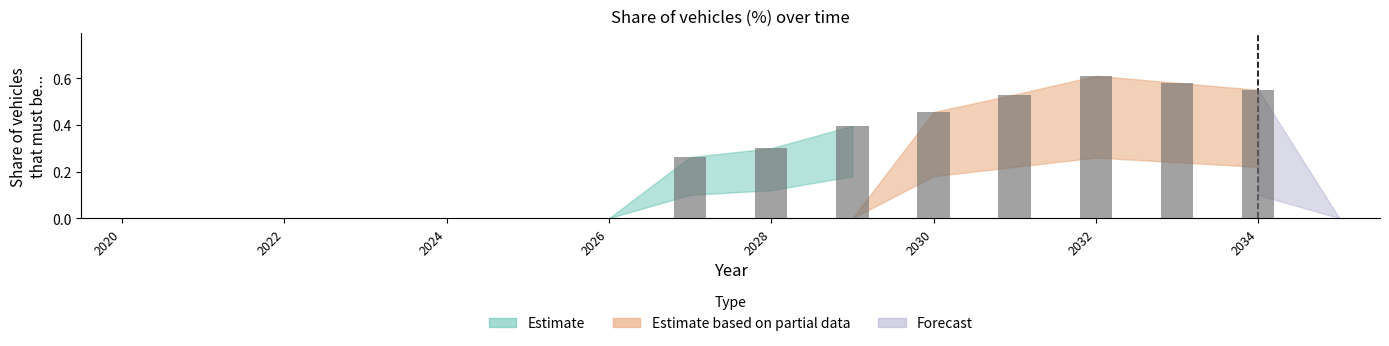

What is the sum of all values?

3.7